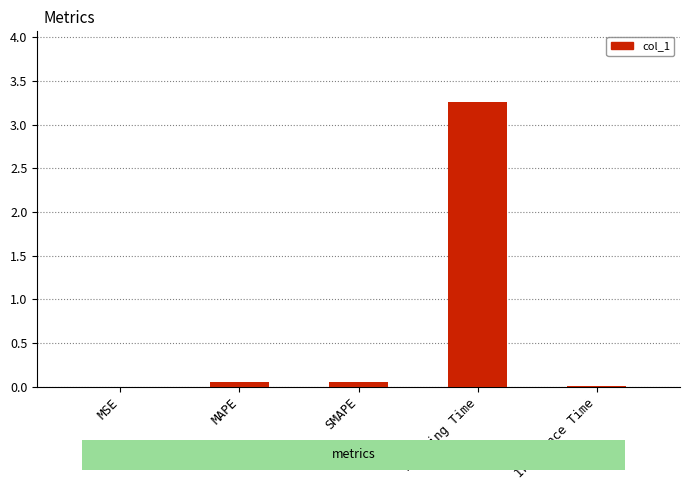

Which has a higher value, Training Time or MSE?

Training Time